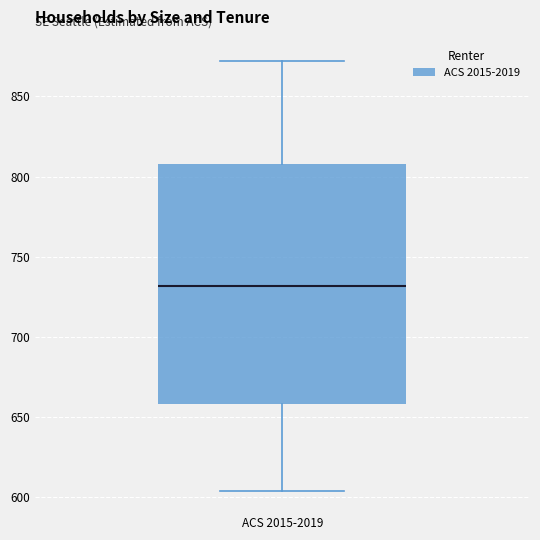

Transcribe this box plot: give where the median line is, the range the box spans, and where the two whiskers end, as read against the y-axis. The values are not printed on the chart, so give them approximately, as read against the axis.

median 730, box 660 to 810, whiskers 605 to 870